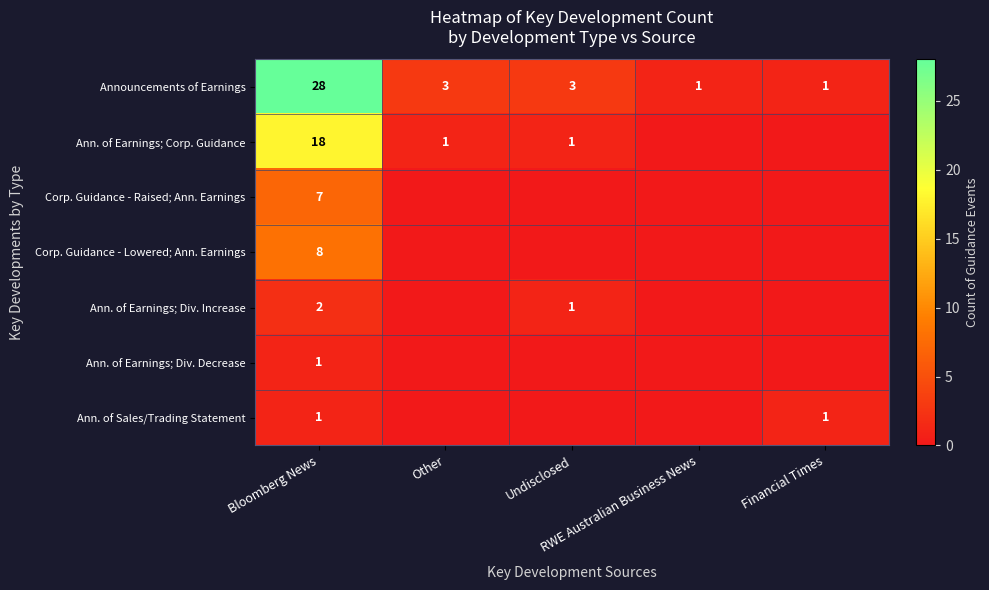

Is the value of Ann. of Earnings; Div. Increase at Financial Times greater than the value of Announcements of Earnings at Other?

No